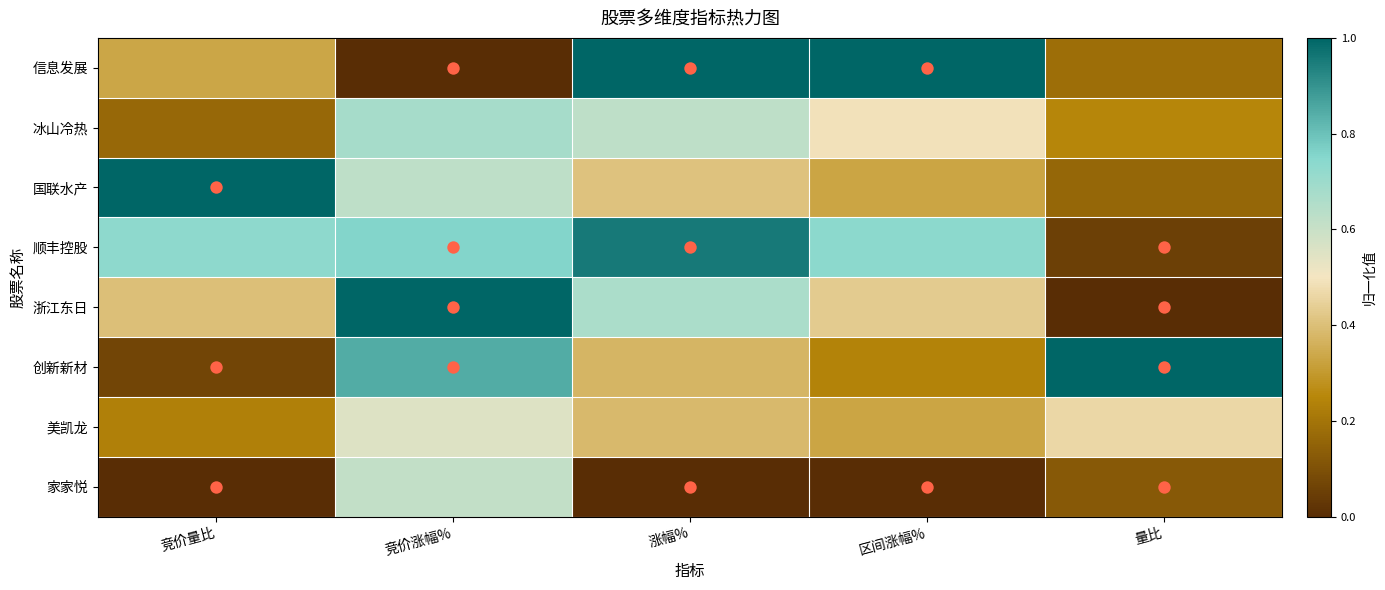

How many distinct data groups are displayed?

8